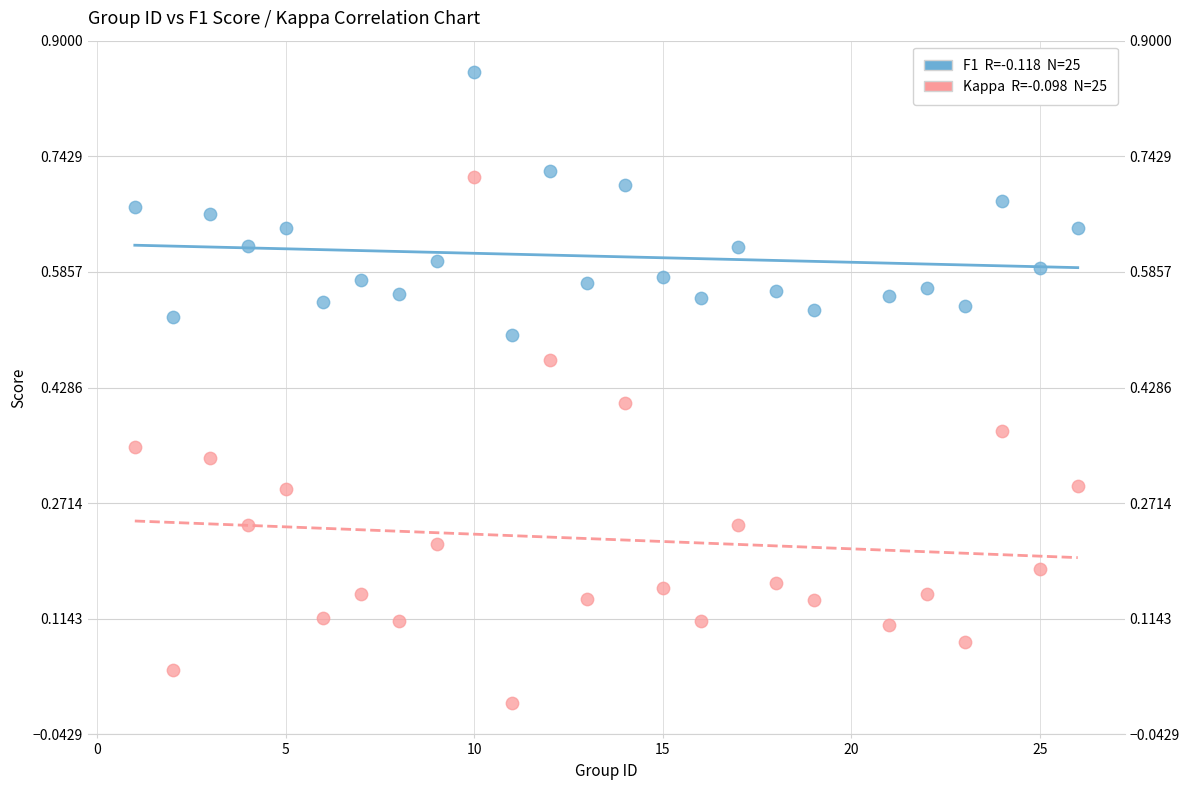

Across all data points, what is the range of X values (max minus min)?

25.0